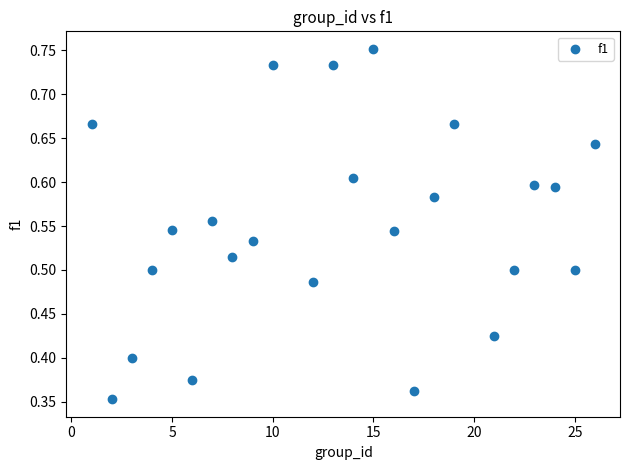

What is the range of X values (max minus min)?

25.0